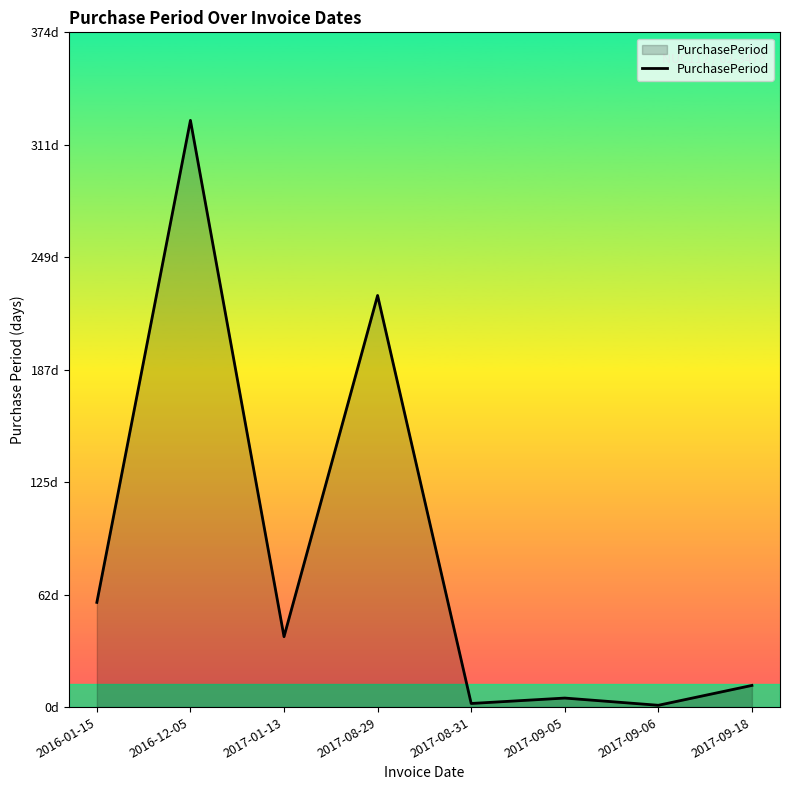

What is the average value?

84